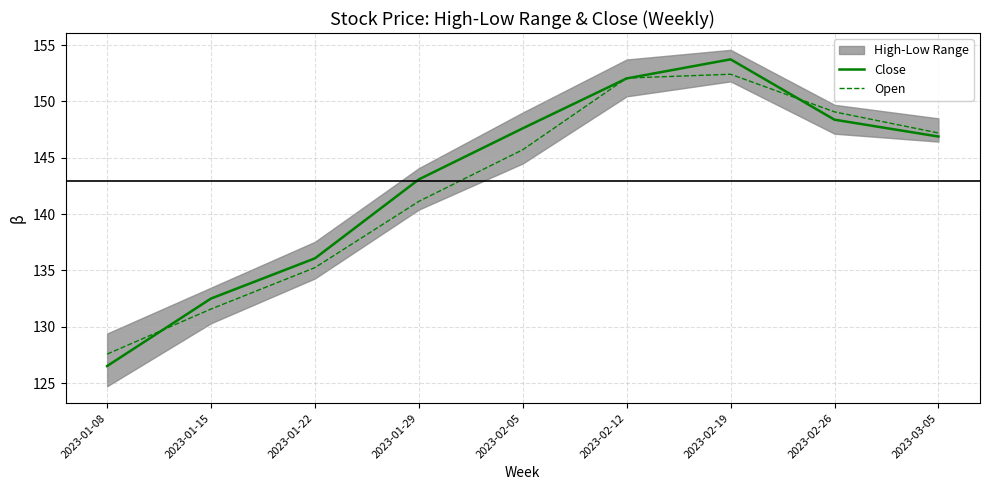

Which series has the largest total across all categories?

Close